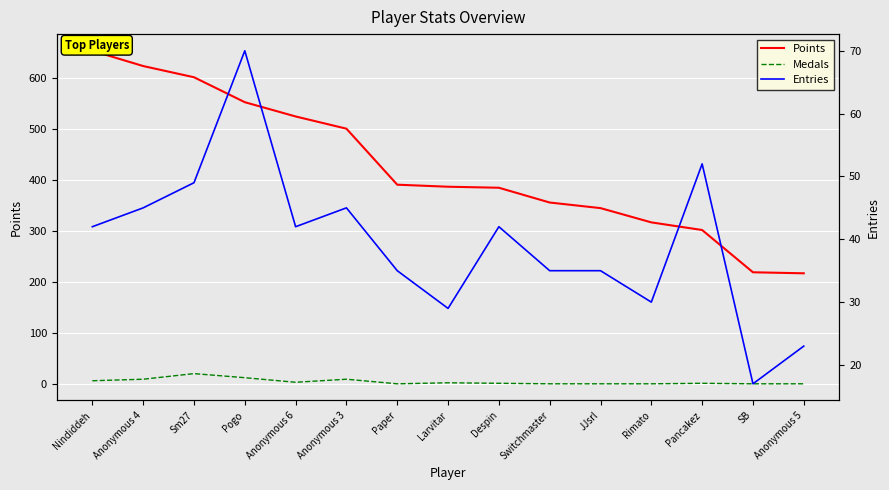

At which label is Entries closest to 43?

Nindiddeh